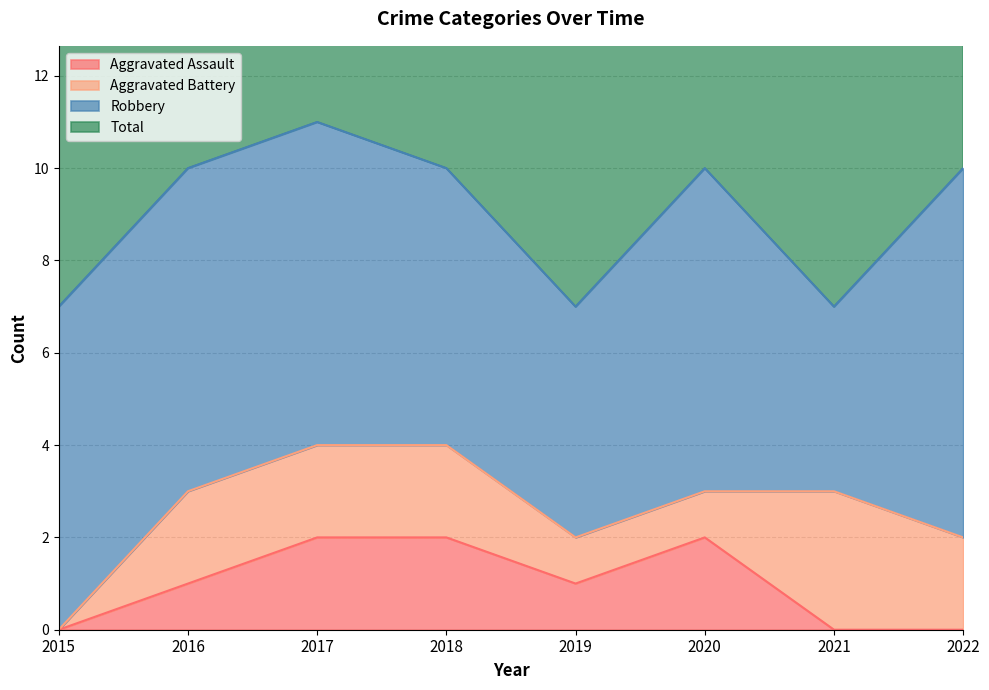

Which category has the highest value in the Total series?

2017